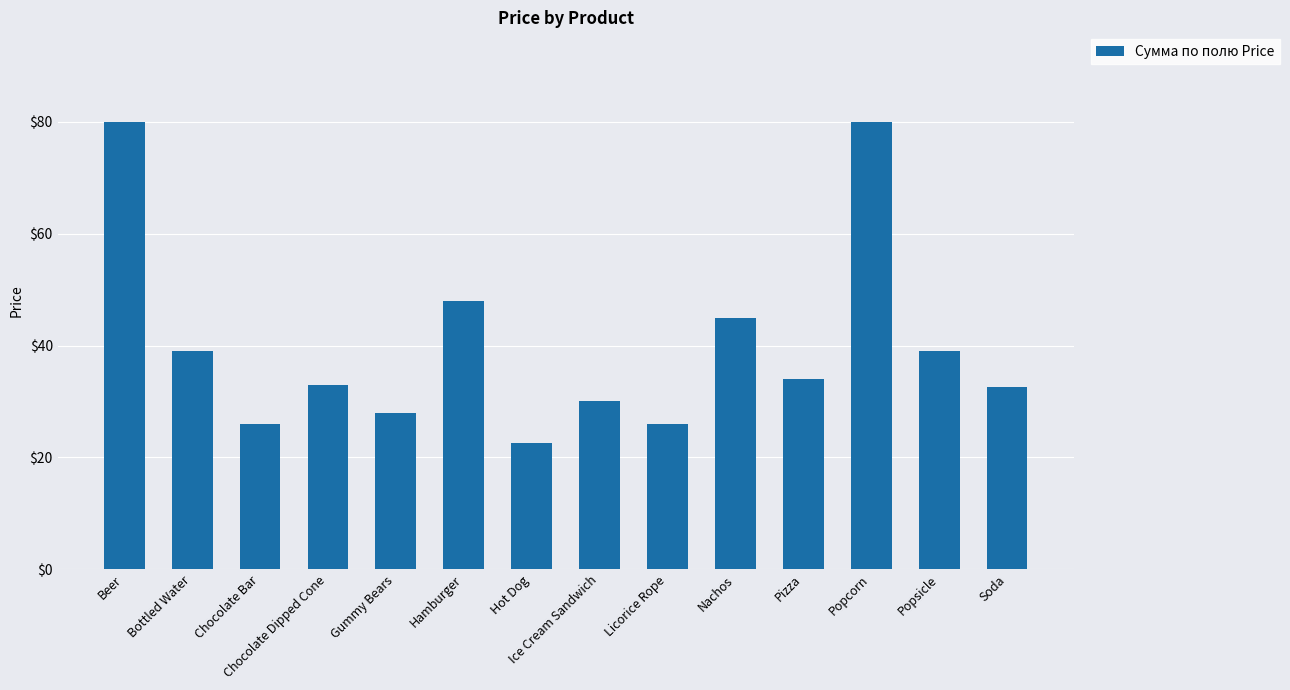

What is the label of the 4th bar from the right?

Pizza